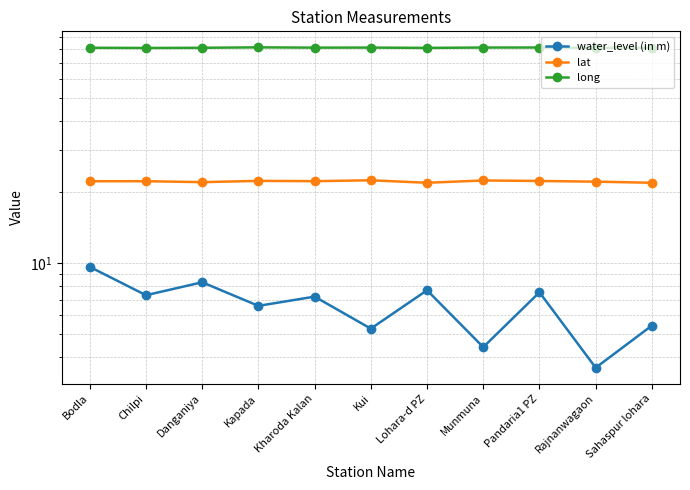

The value of long at Lohara-d PZ is 81.1. True or false?

True